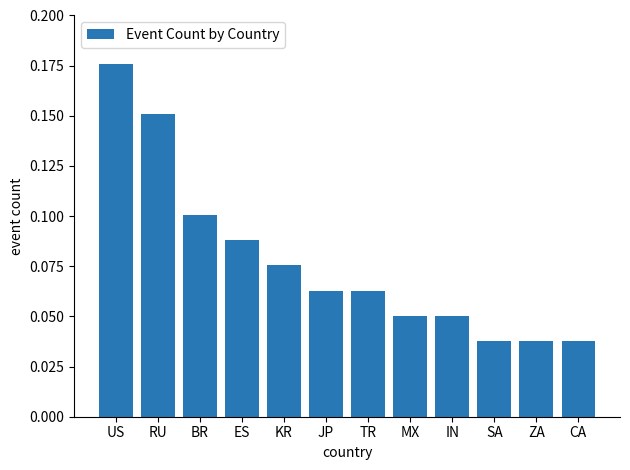

What position from the right is US?

12